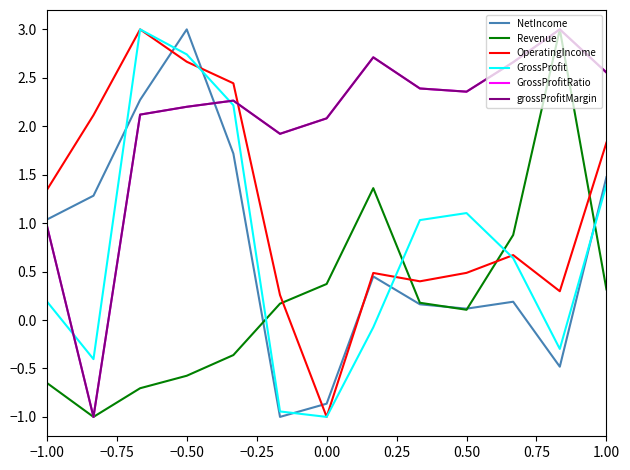

True or false: NetIncome has more than 2 points higher than both neighbors.

True